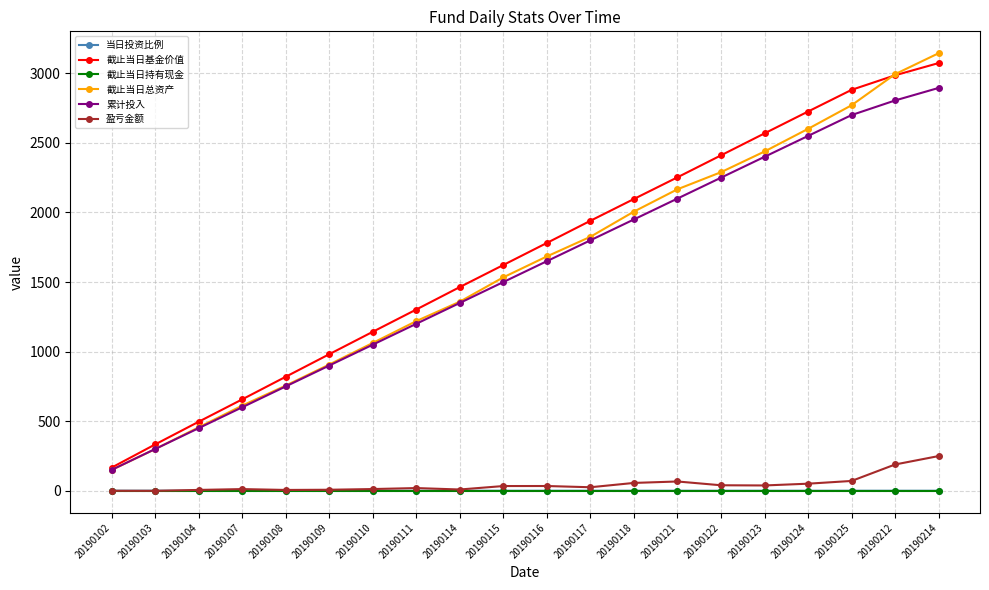

The 截止当日基金价值 series shows 767.8 at 20190117. True or false?

False